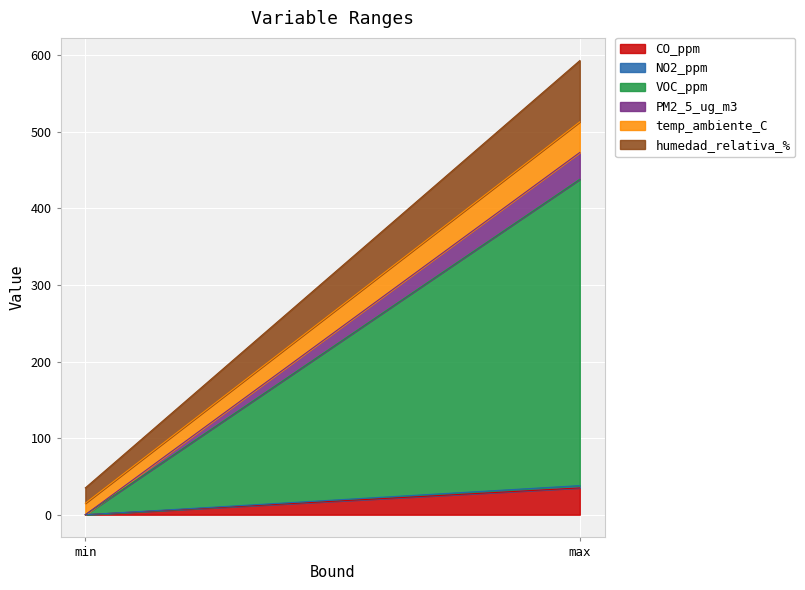

Which category has the highest value across all series?

max